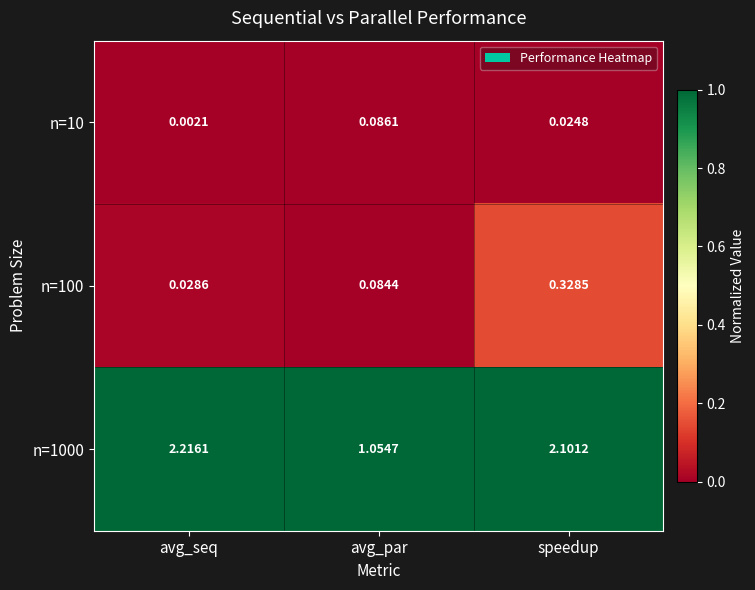

At which label does n=100 reach its peak?

speedup